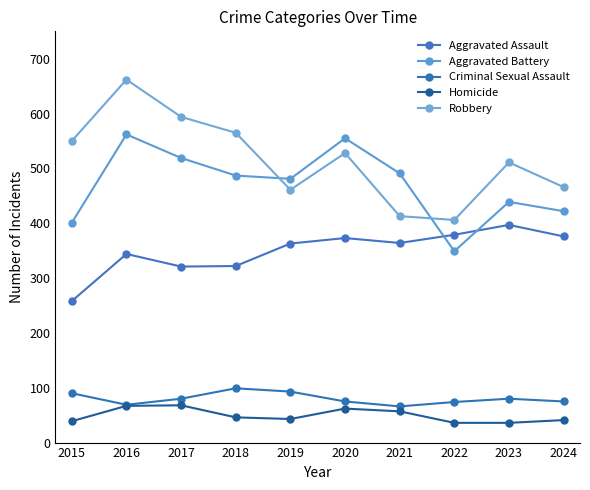

Does the chart have visible grid lines?

No